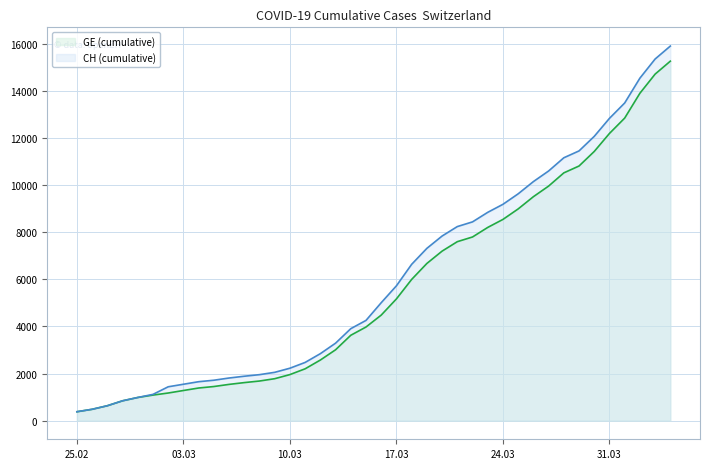

What is the total value across all series at 03.03?

2822